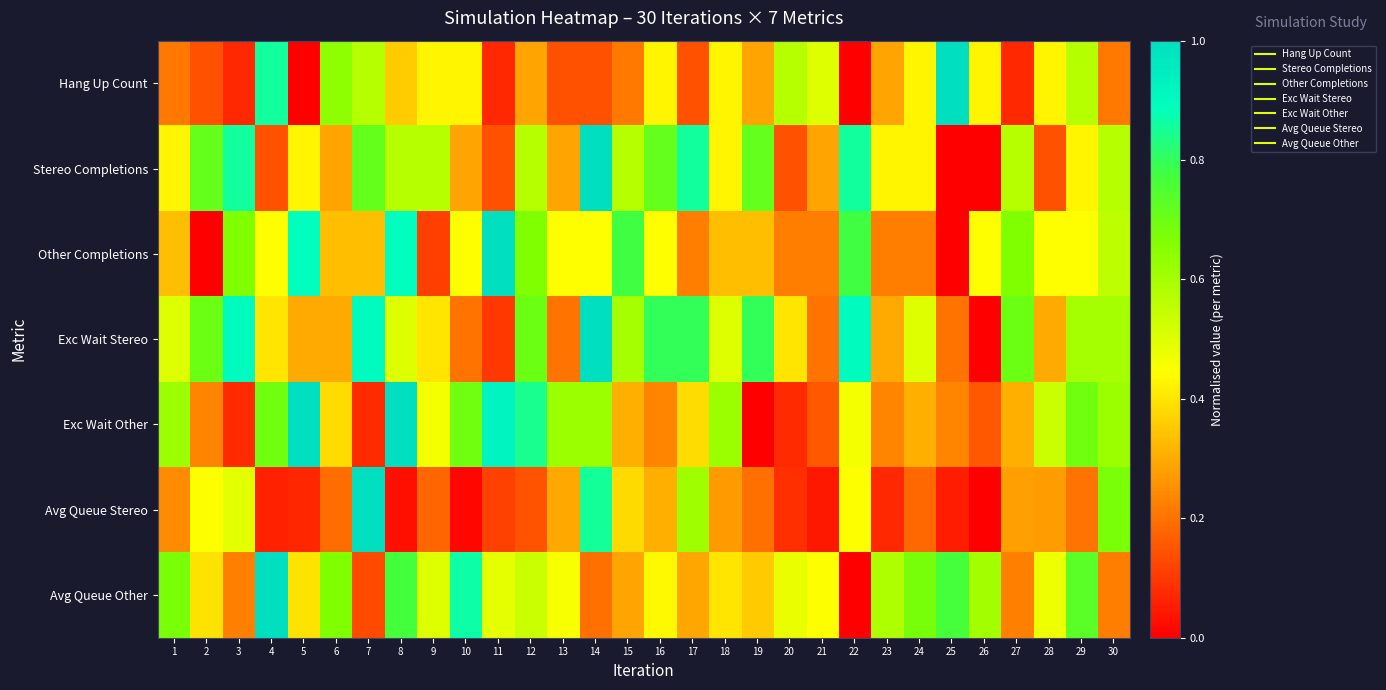

What is the total value across all series at 12?

3.8